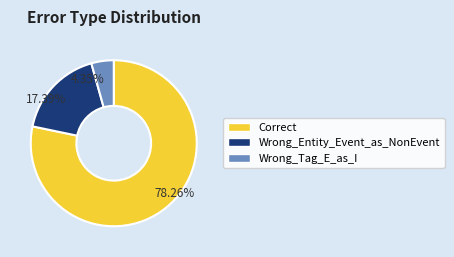

Which has a higher value, Correct or Wrong_Entity_Event_as_NonEvent?

Correct